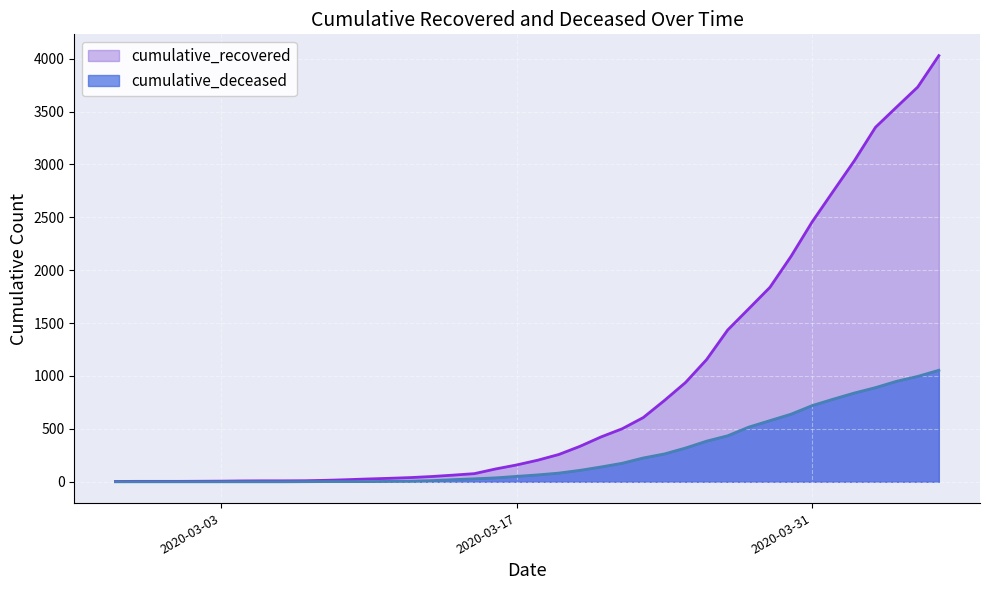

Which series has the widest spread of values?

cumulative_recovered